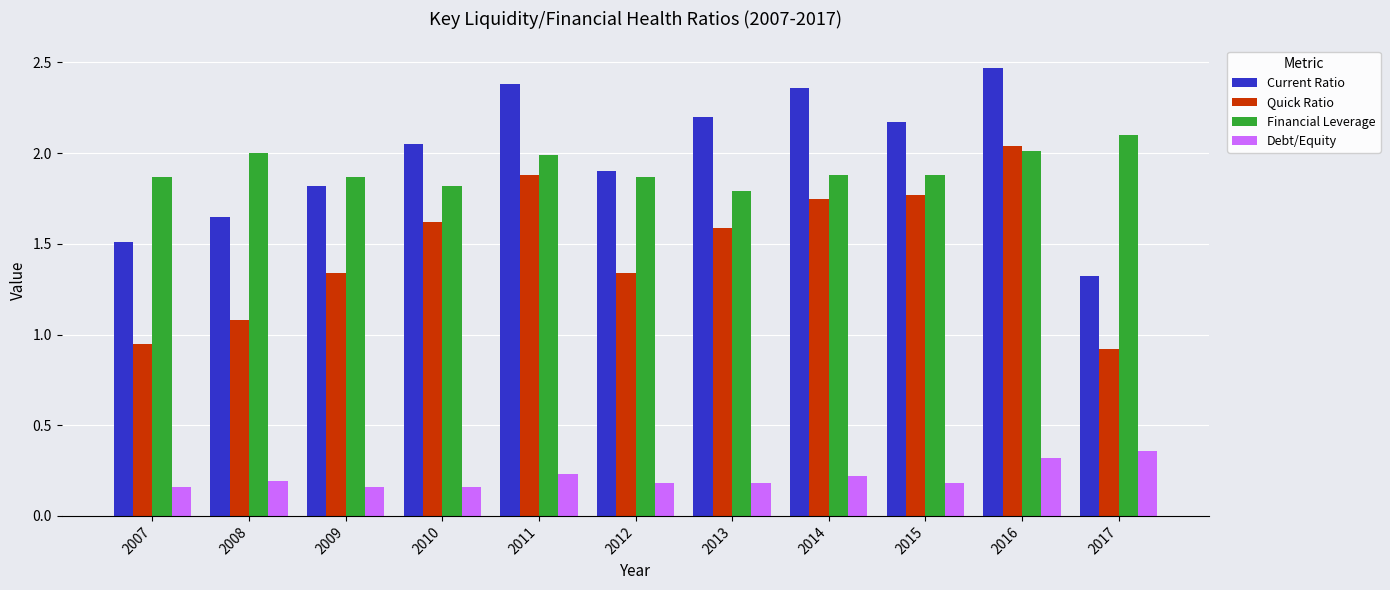

Which category has the highest value across all series?

2016